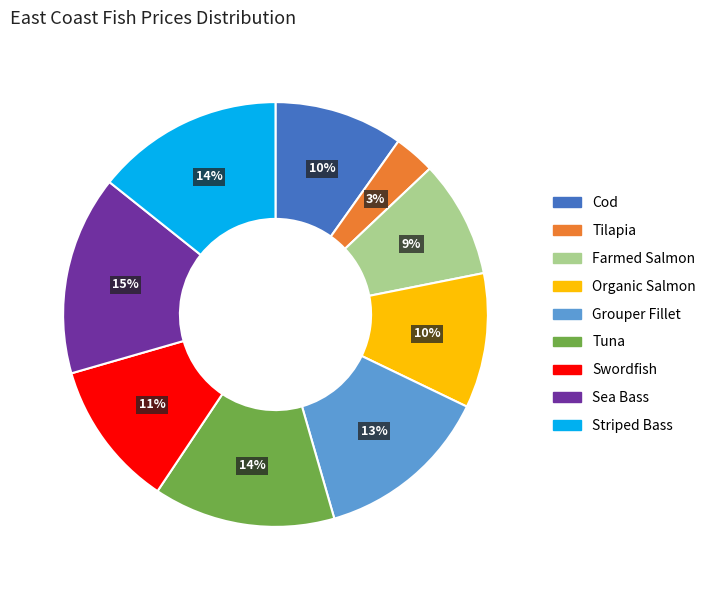

What percentage is the Tilapia slice, to the nearest percent?

3%